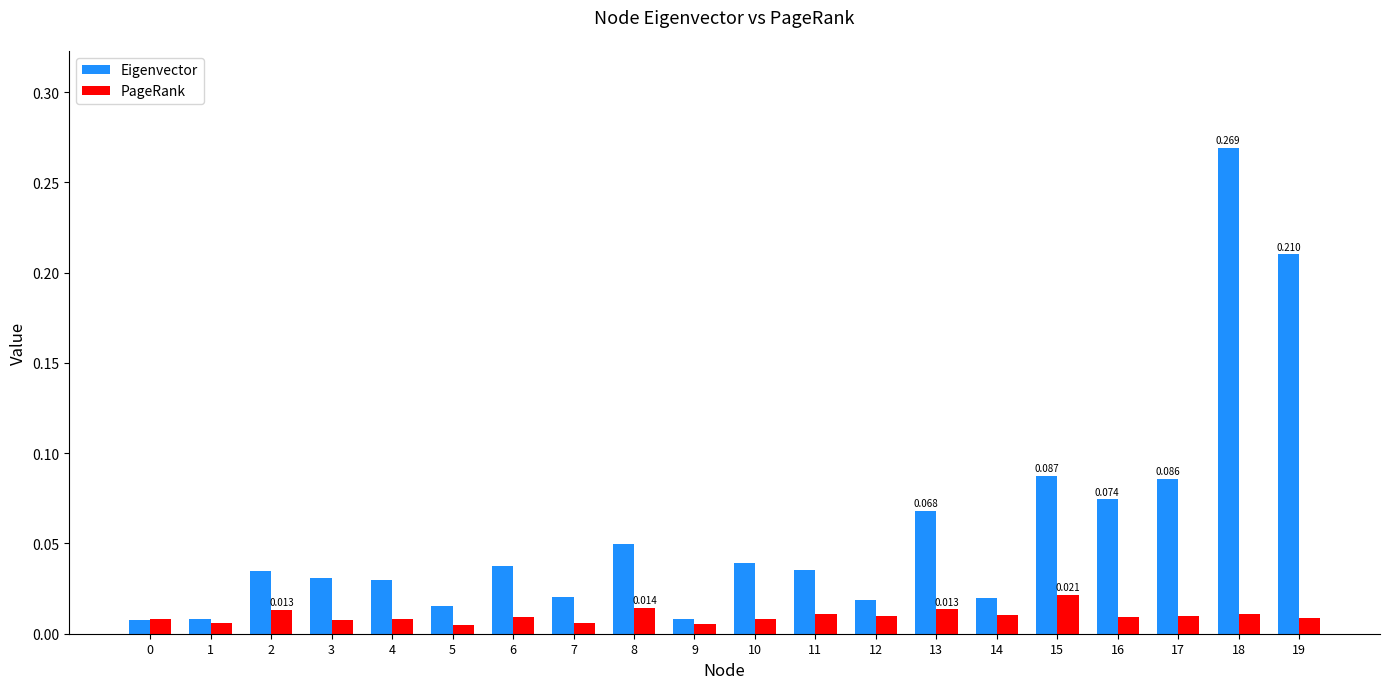

How many bars are there in total?

40